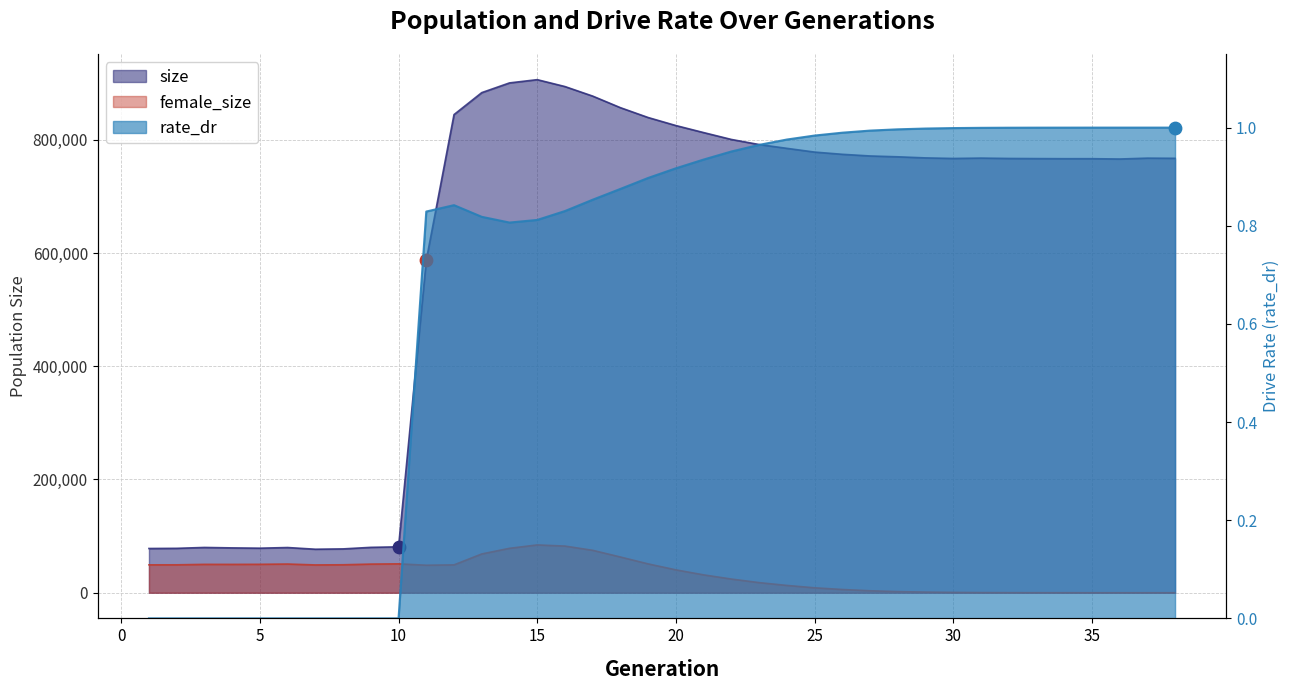

Is the value of size at 19 greater than the value of rate_dr at 17?

Yes